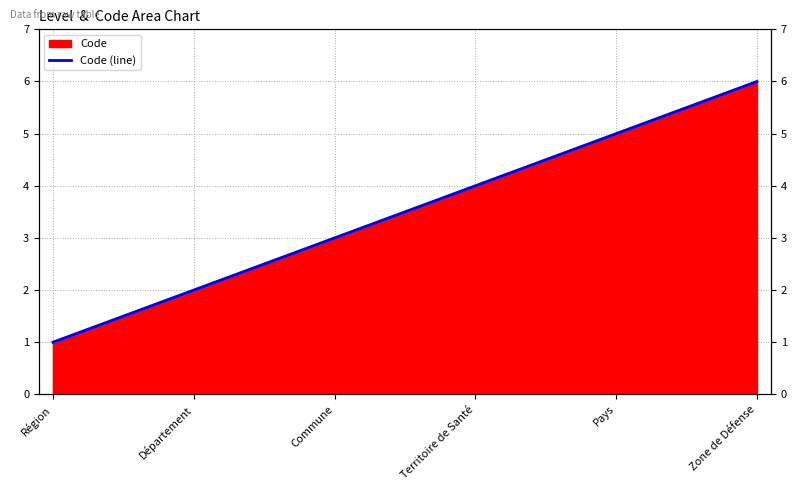

What is the label of the 6th point from the right?

Région